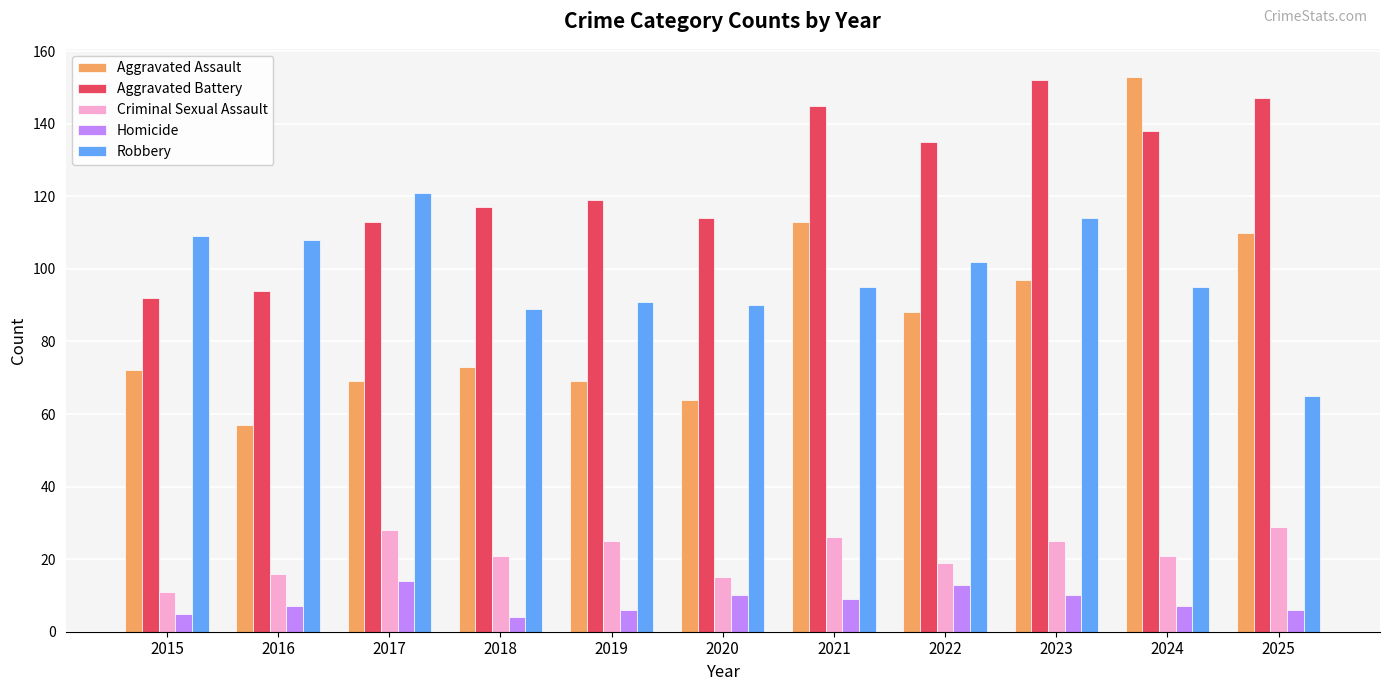

Reading left to right, list all the values displayed in this chart.

Aggravated Assault: 2015=72	2016=57	2017=69	2018=73	2019=69	2020=64	2021=113	2022=88	2023=97	2024=153	2025=110
Aggravated Battery: 2015=92	2016=94	2017=113	2018=117	2019=119	2020=114	2021=145	2022=135	2023=152	2024=138	2025=147
Criminal Sexual Assault: 2015=11	2016=16	2017=28	2018=21	2019=25	2020=15	2021=26	2022=19	2023=25	2024=21	2025=29
Homicide: 2015=5	2016=7	2017=14	2018=4	2019=6	2020=10	2021=9	2022=13	2023=10	2024=7	2025=6
Robbery: 2015=109	2016=108	2017=121	2018=89	2019=91	2020=90	2021=95	2022=102	2023=114	2024=95	2025=65